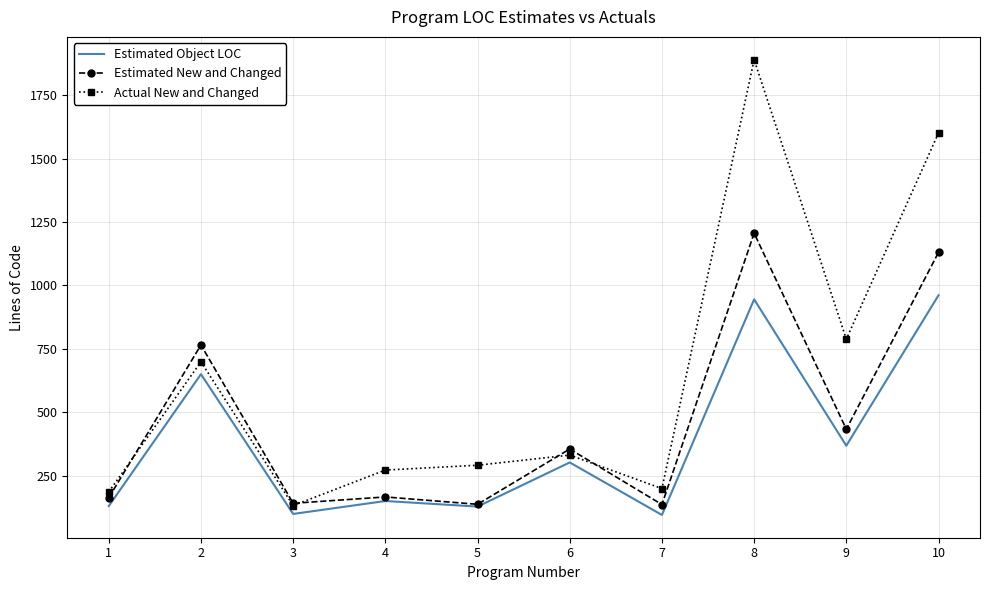

Which series has the largest range (max minus min)?

Actual New and Changed